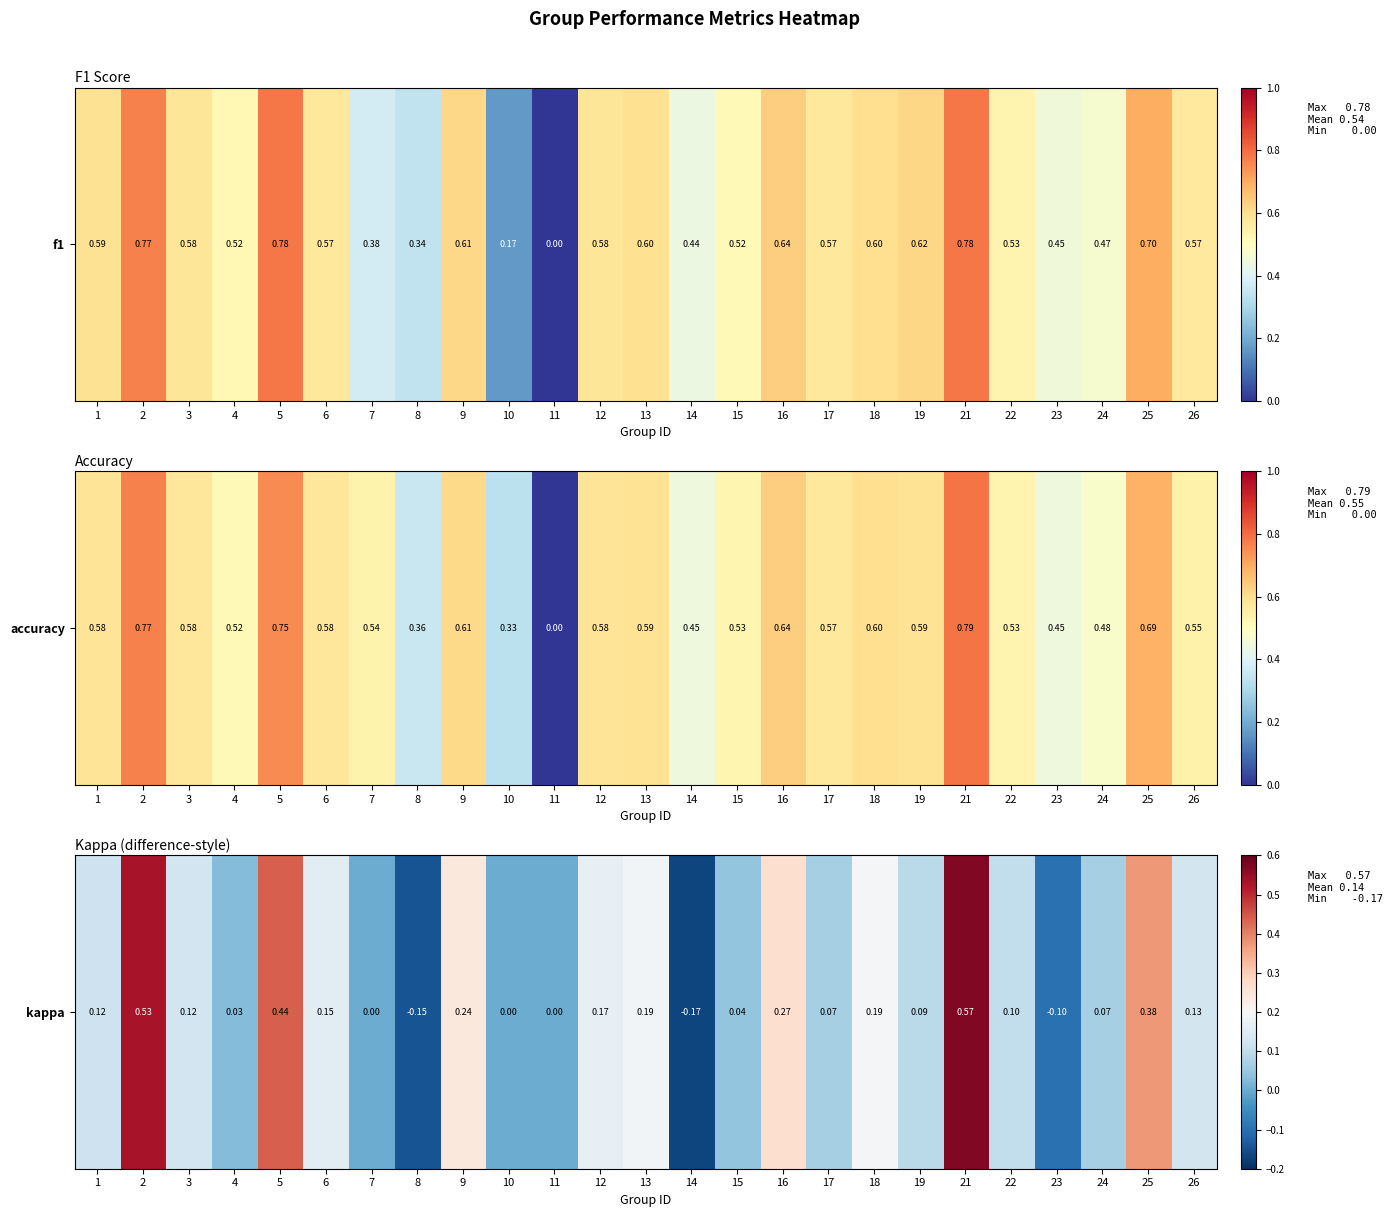

How many values are below 0?

3